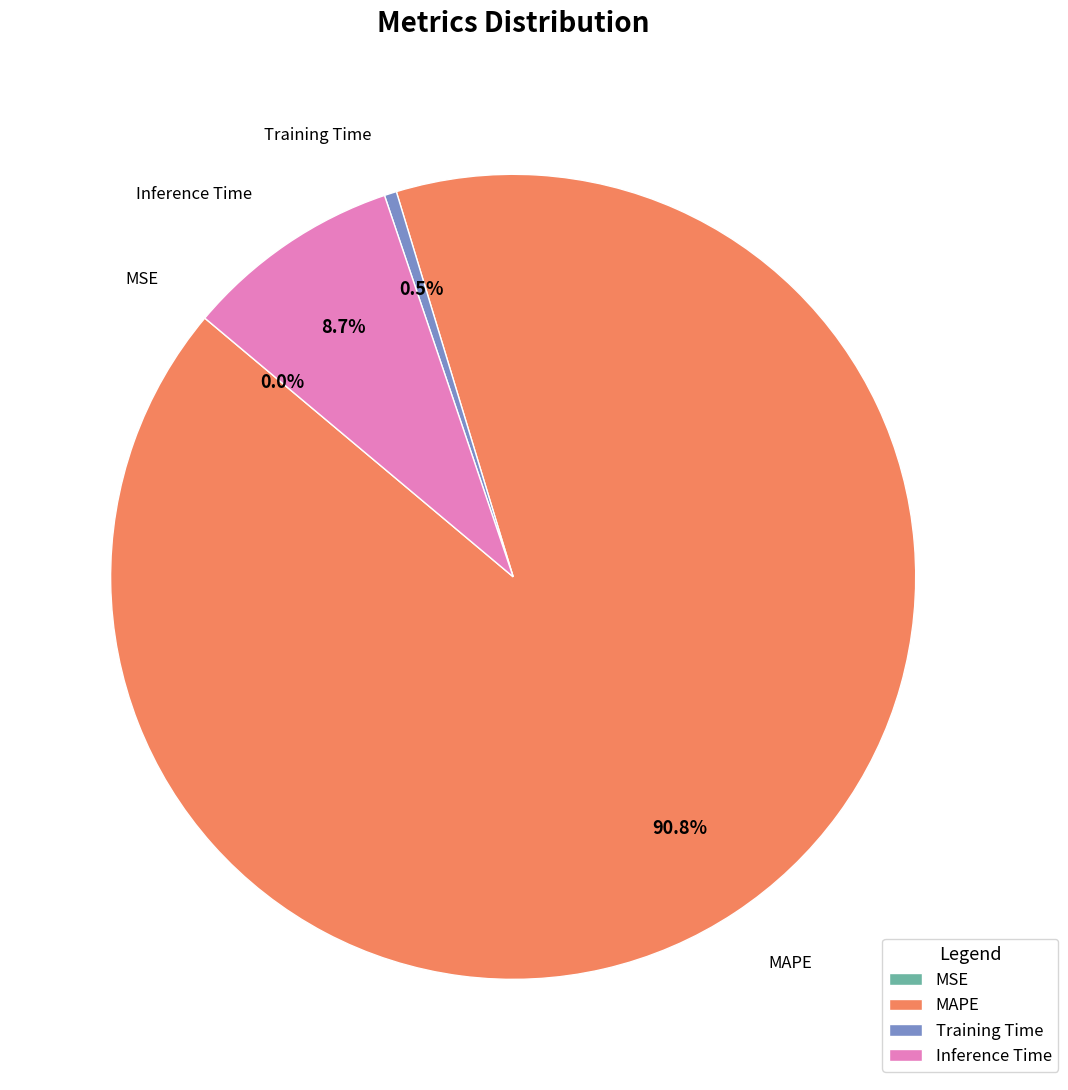

Is MAPE the majority of the pie?

Yes